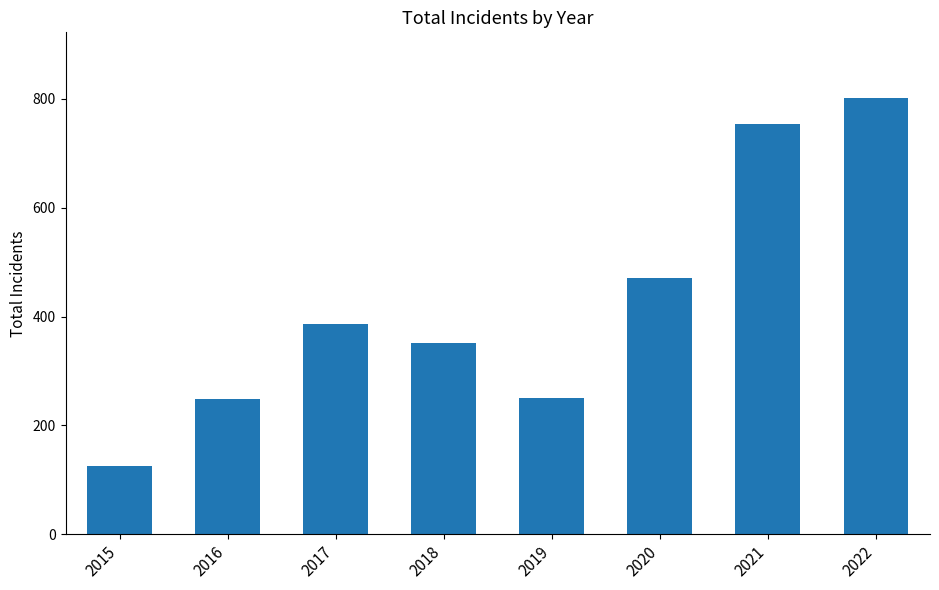

What is the approximate value at 2020, to the nearest 10?

470